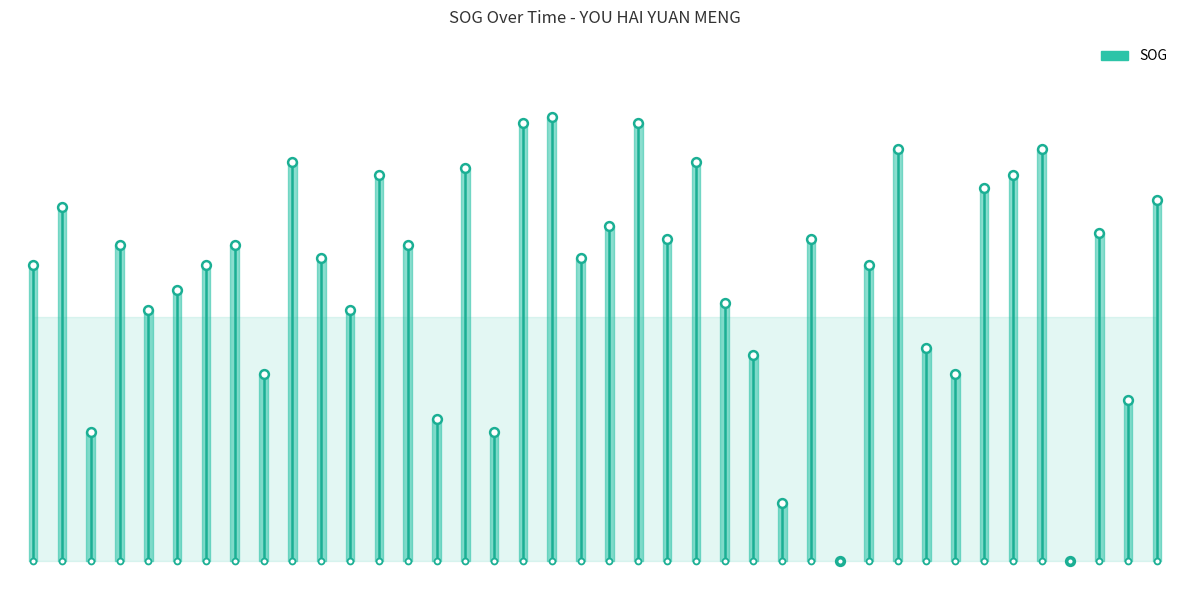

What is the change in value from 2024-04-18 16:37 to 2024-04-23 08:53?

+0.1